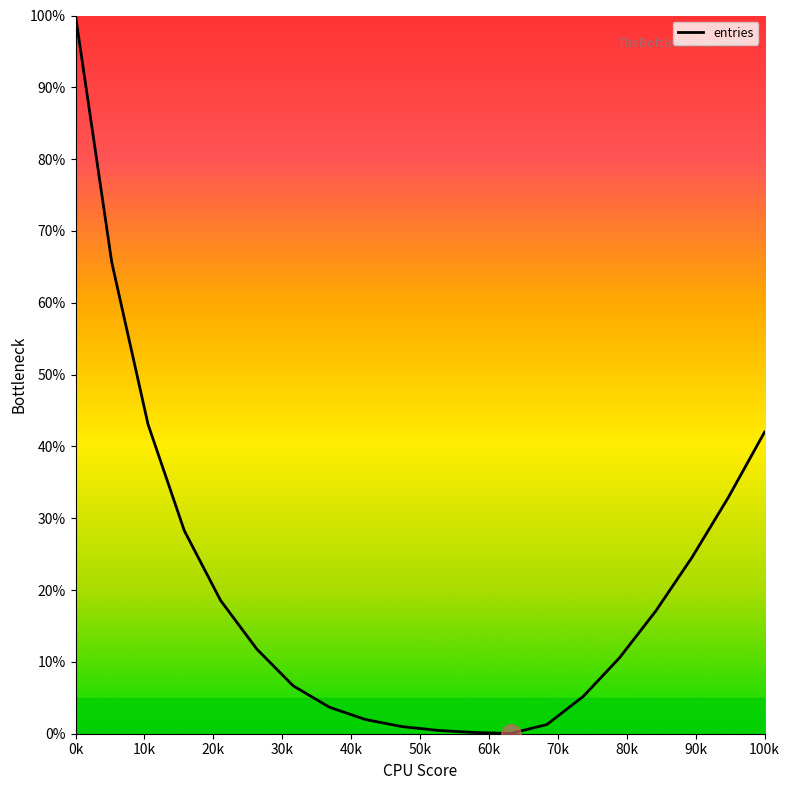

How many lines are shown in the chart?

1